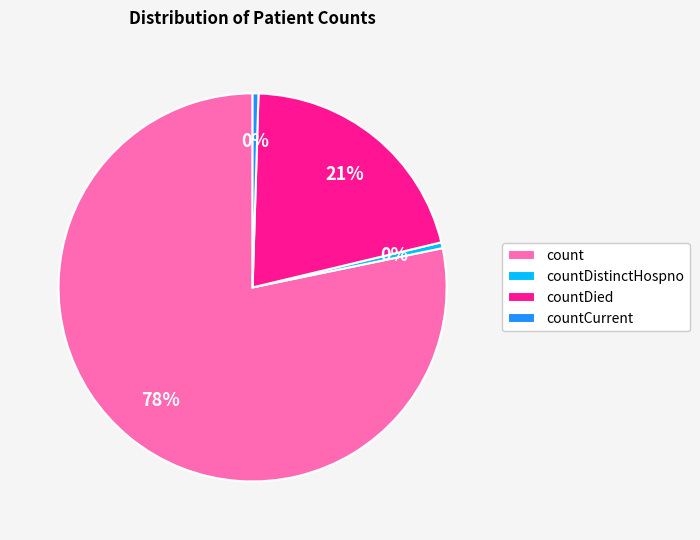

Is count the majority of the pie?

Yes